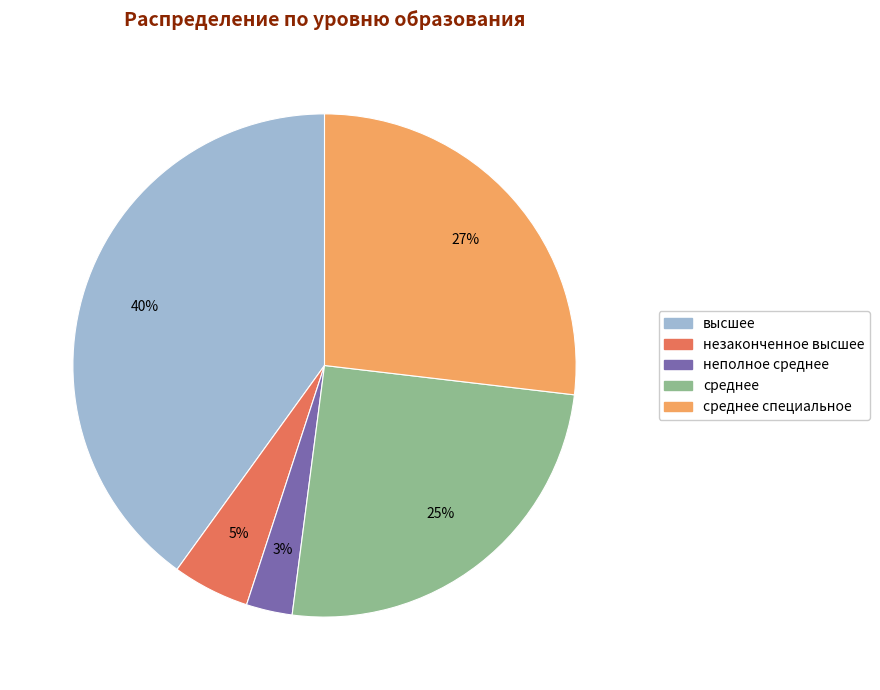

Is there any slice that represents more than half of the pie?

No